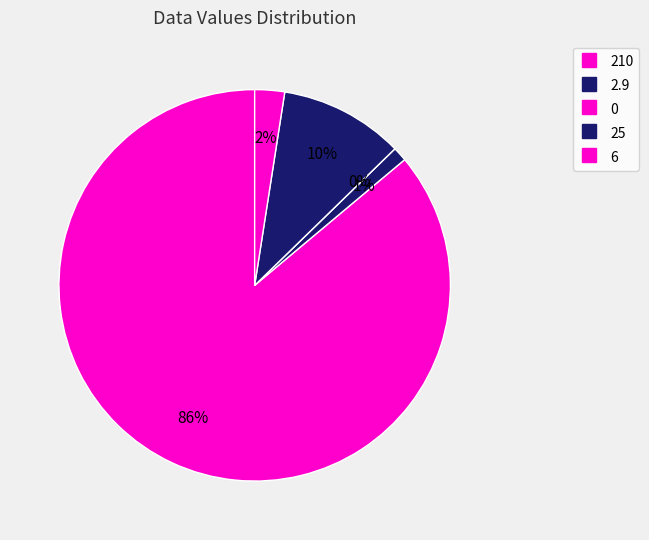

To the nearest percent, what percentage of the pie is 210?

86%